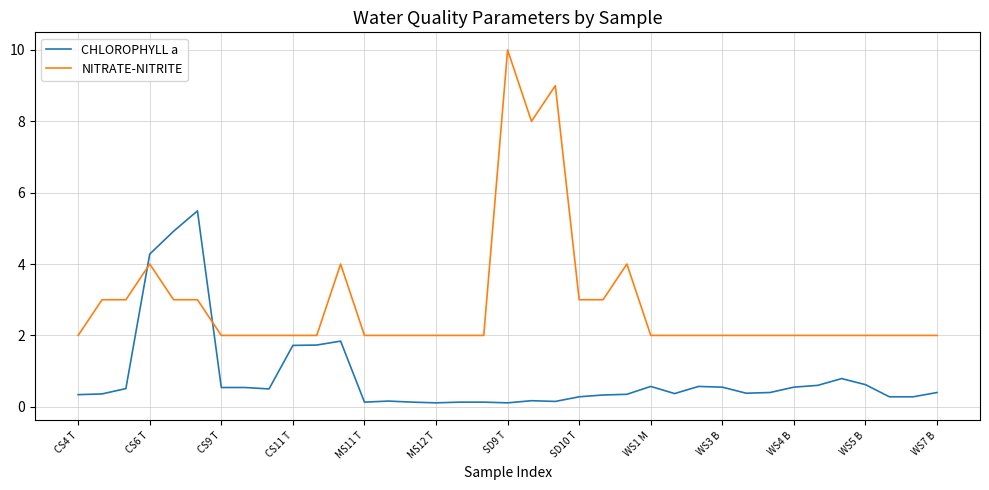

What is the sum of all NITRATE-NITRITE values?

107.0